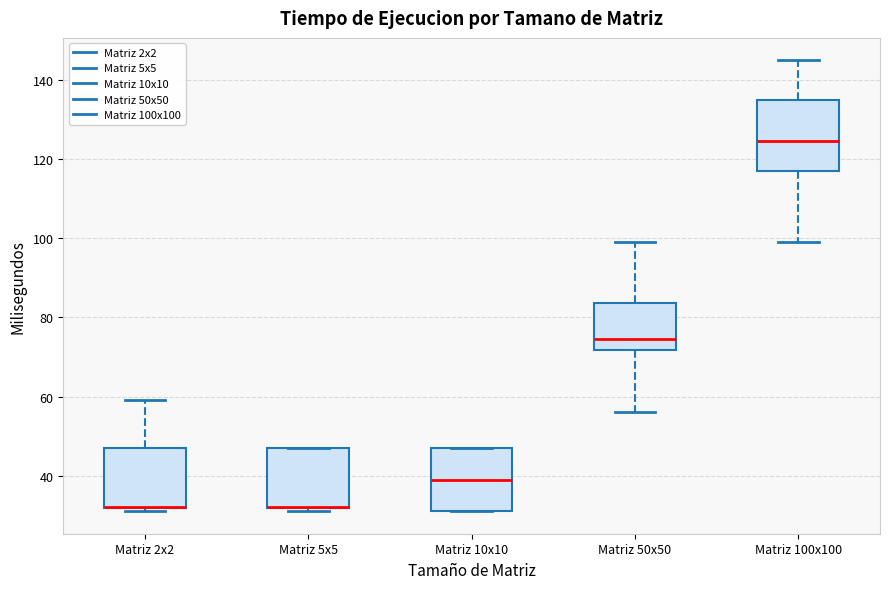

Reading left to right, read every box against the y-axis: the position of its median line, the range the box covers, and the ends of its whiskers. The values are not printed on the chart, so give them approximately, as read against the axis.

Matriz 2x2: median 32 (drawn on the box's lower edge), box 32 to 48, whiskers 32 (just below the box's lower edge) to 60
Matriz 5x5: median 32 (drawn on the box's lower edge), box 32 to 48, whiskers 32 (just below the box's lower edge) to 48
Matriz 10x10: median 40, box 32 to 48, whiskers 32 to 48
Matriz 50x50: median 74, box 72 to 84, whiskers 56 to 100
Matriz 100x100: median 124, box 118 to 136, whiskers 100 to 146